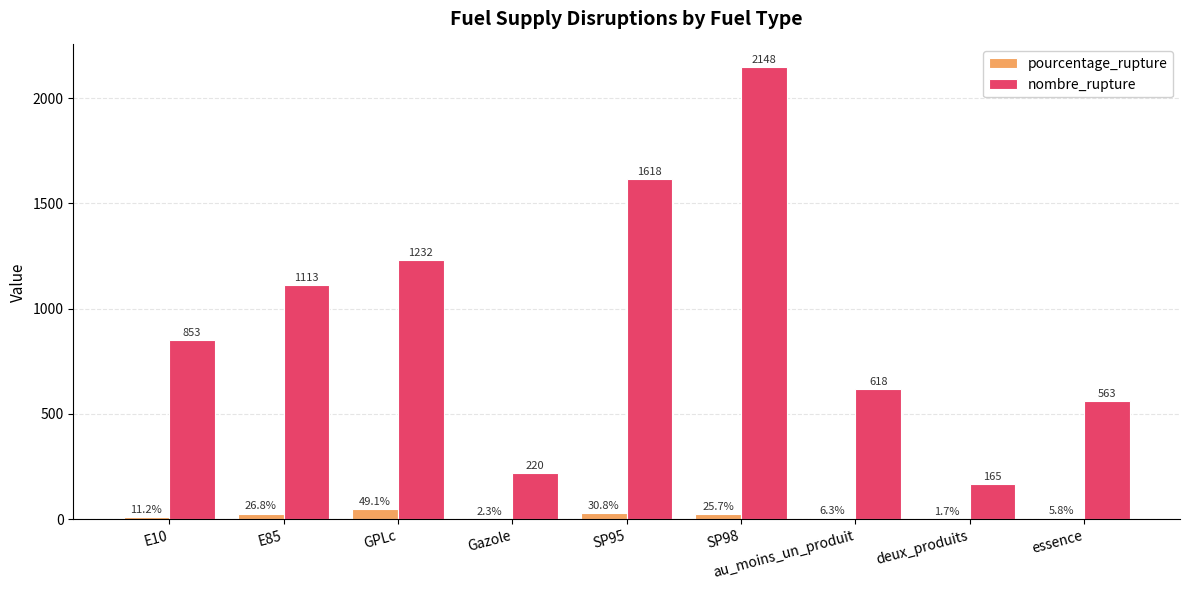

What is the sum of all nombre_rupture values?

8530.0